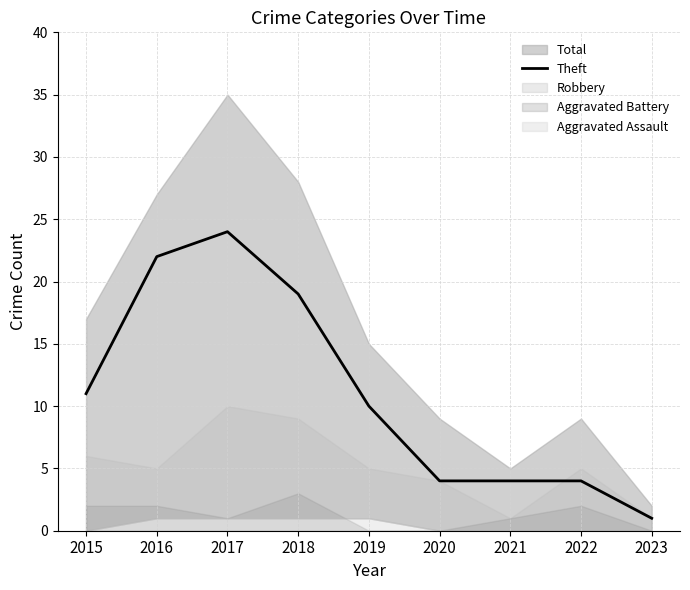

Where is Theft nearest to the value 12?

2015